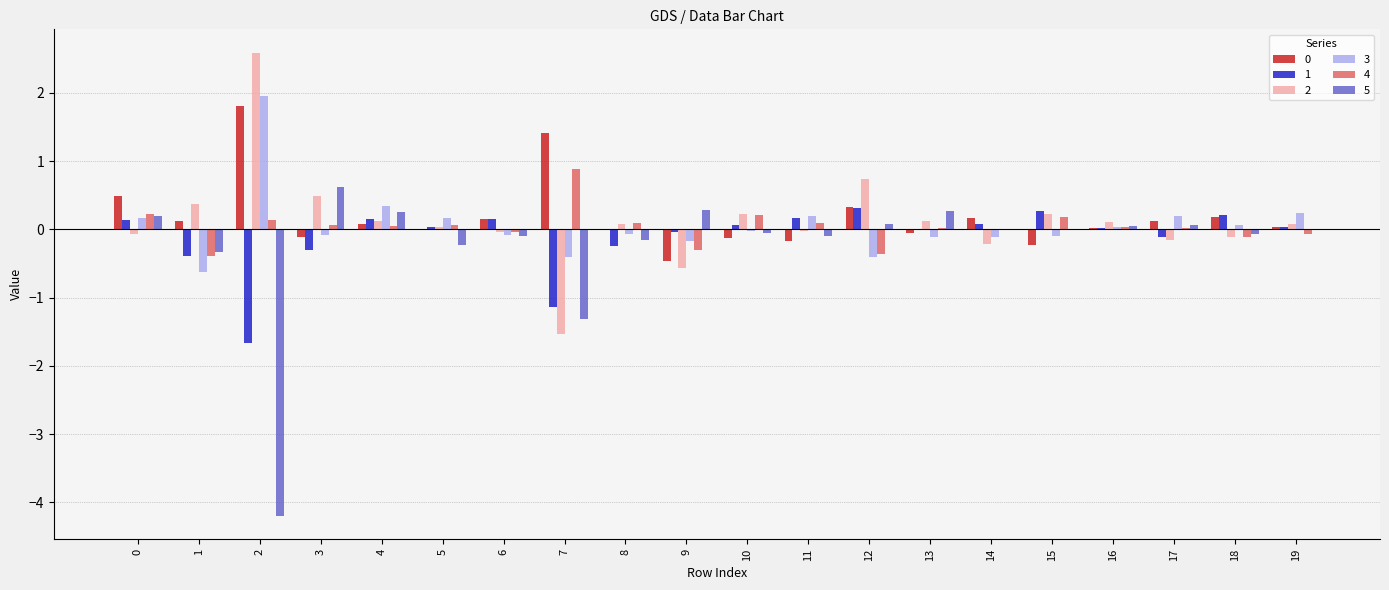

What value does the 2 series have at 19?

0.1